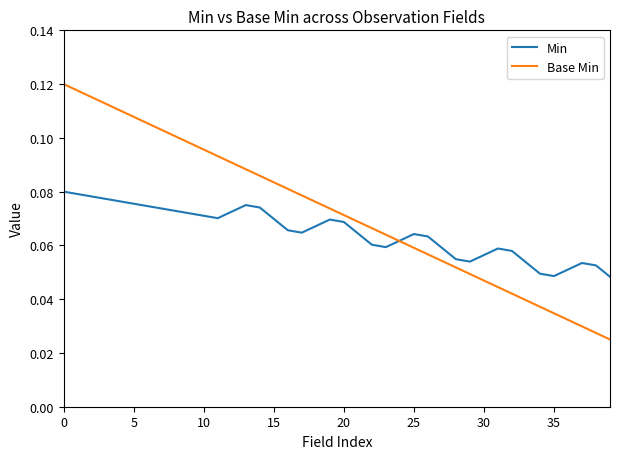

How many intersections are there between Base Min and Min?

1